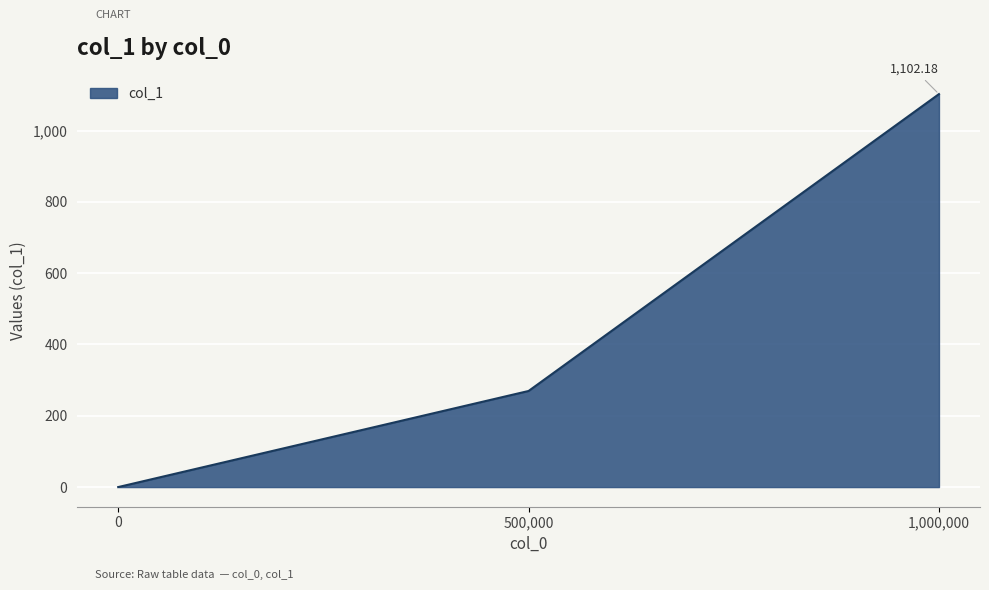

Reading left to right, extract all data points from this chart.

0.0	269.5	1102.2